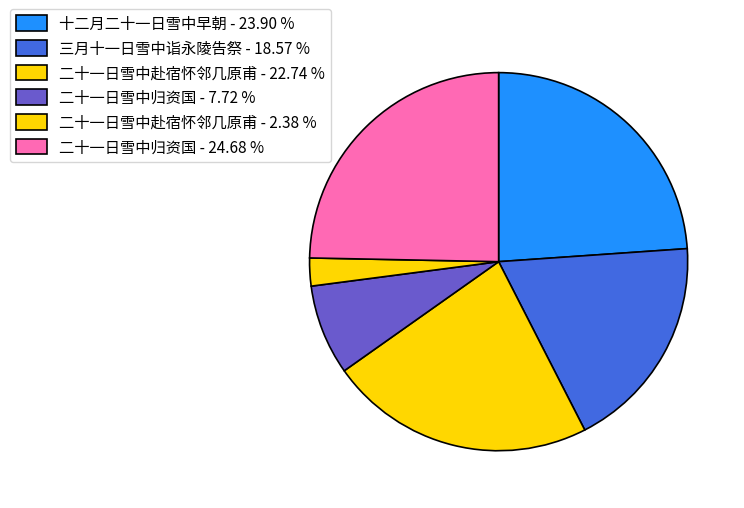

How many slices are in this pie chart?

6